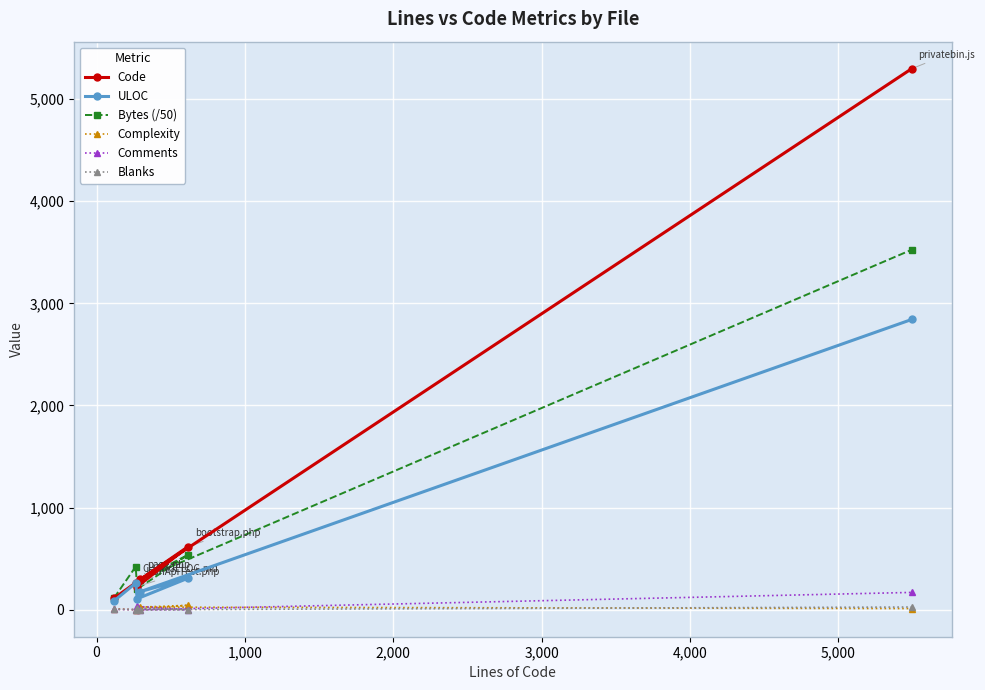

True or false: Complexity and Bytes (/50) intersect in this chart.

False